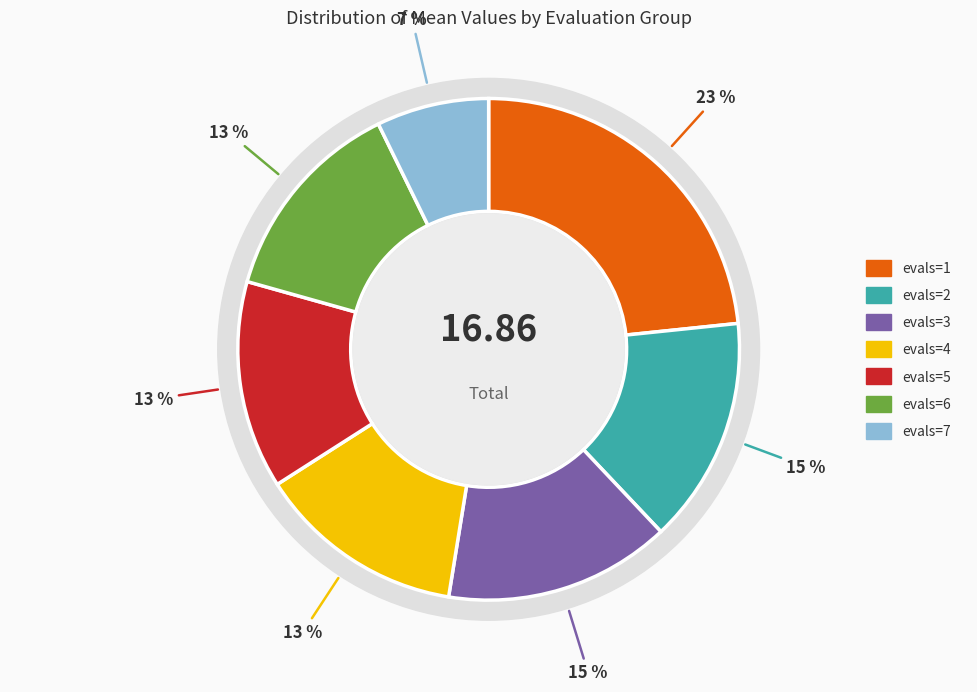

How many slices are in this pie chart?

7